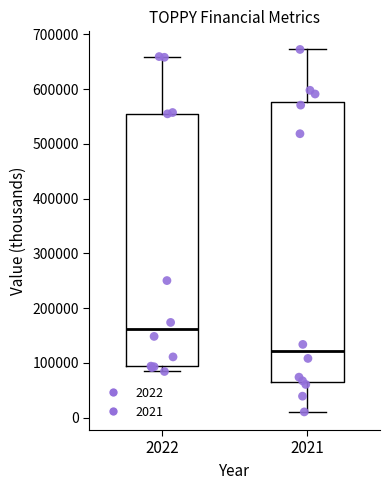

Where is the lower edge of the box at x = 2021 on the y-axis? The values are not printed on the chart, so give them approximately, as read against the axis.

70000